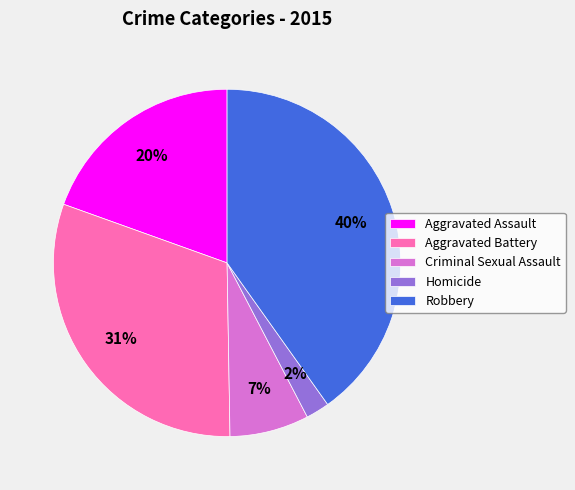

Between Homicide and Criminal Sexual Assault, which is larger?

Criminal Sexual Assault